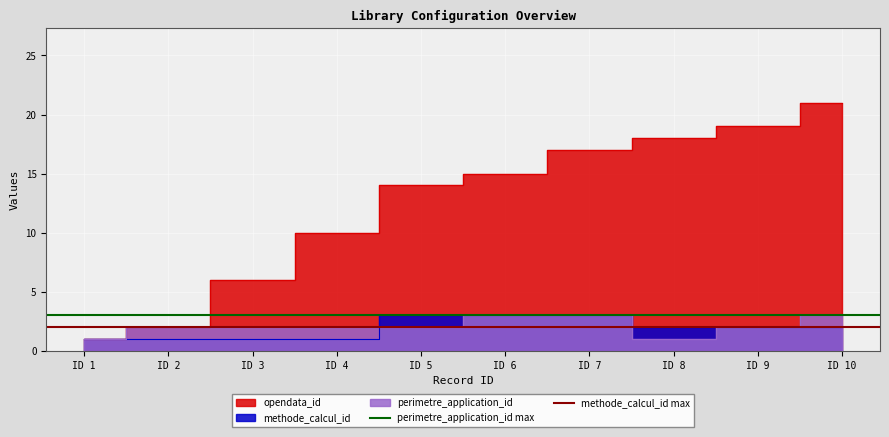

What is the highest value of the perimetre_application_id max series?

3